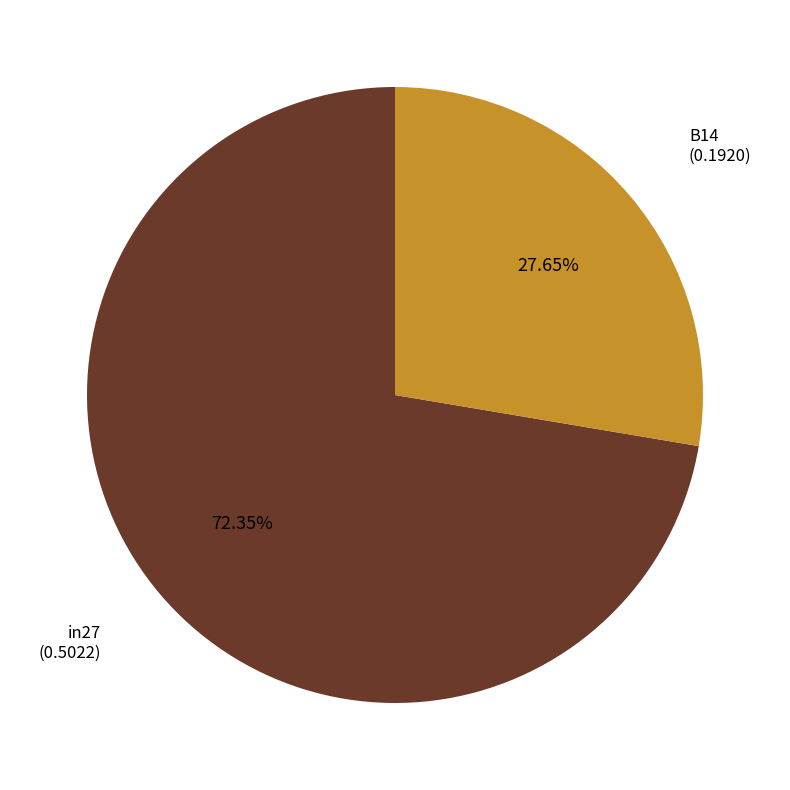

Does any single category account for the majority?

Yes